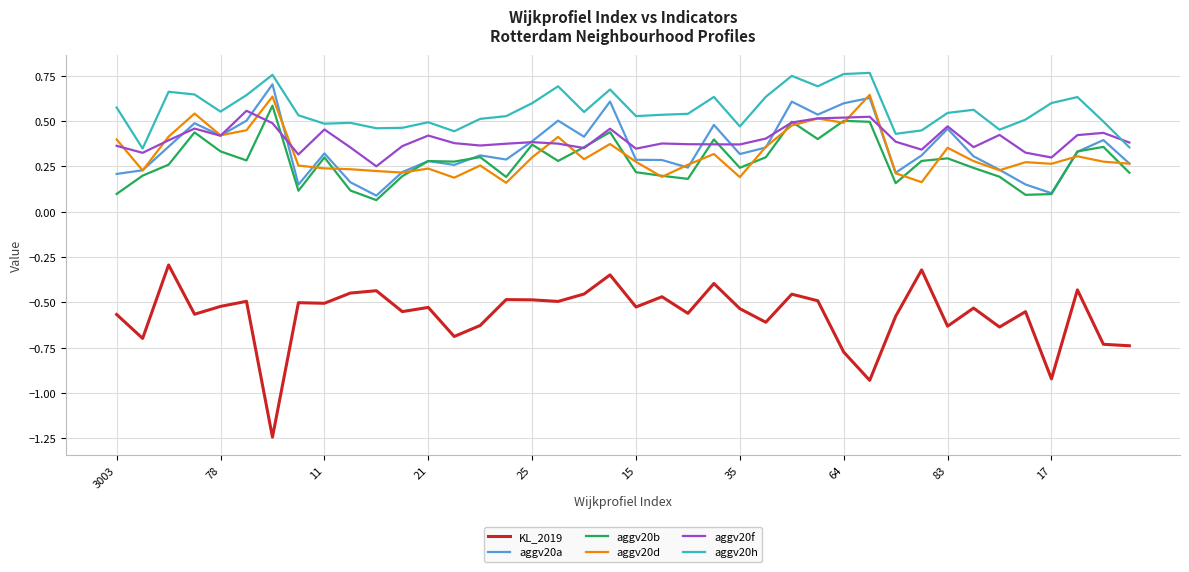

Which series has the largest range (max minus min)?

KL_2019